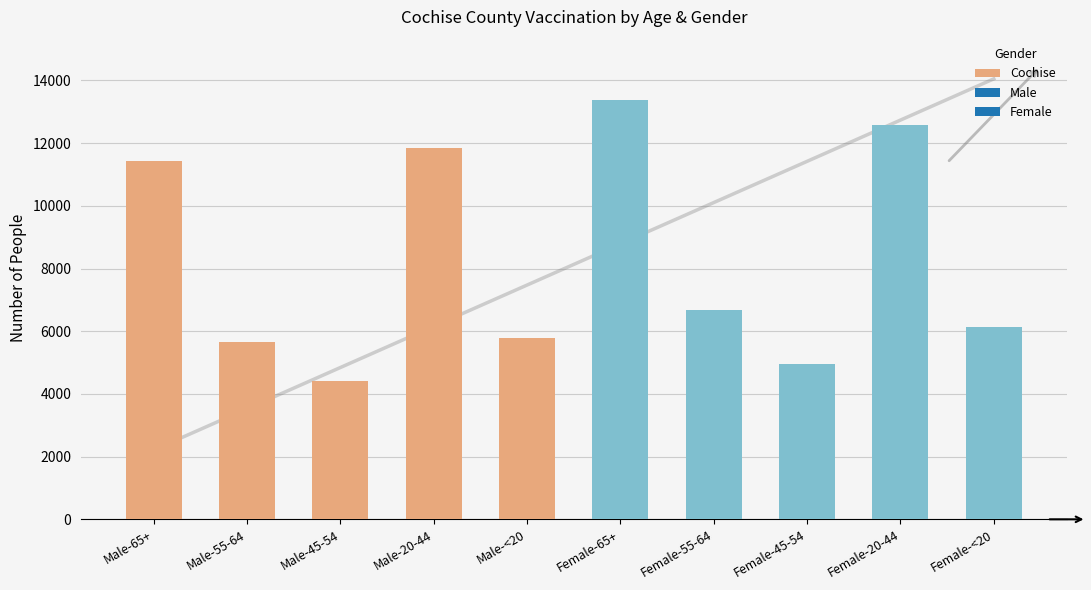

How many values exceed 6675?

4